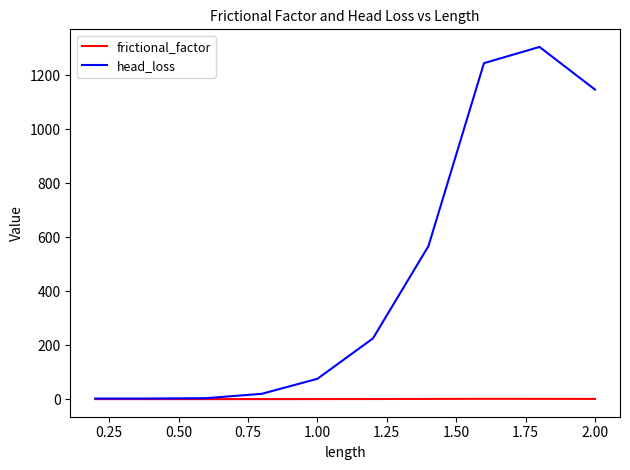

What is the greatest value displayed?

1305.6